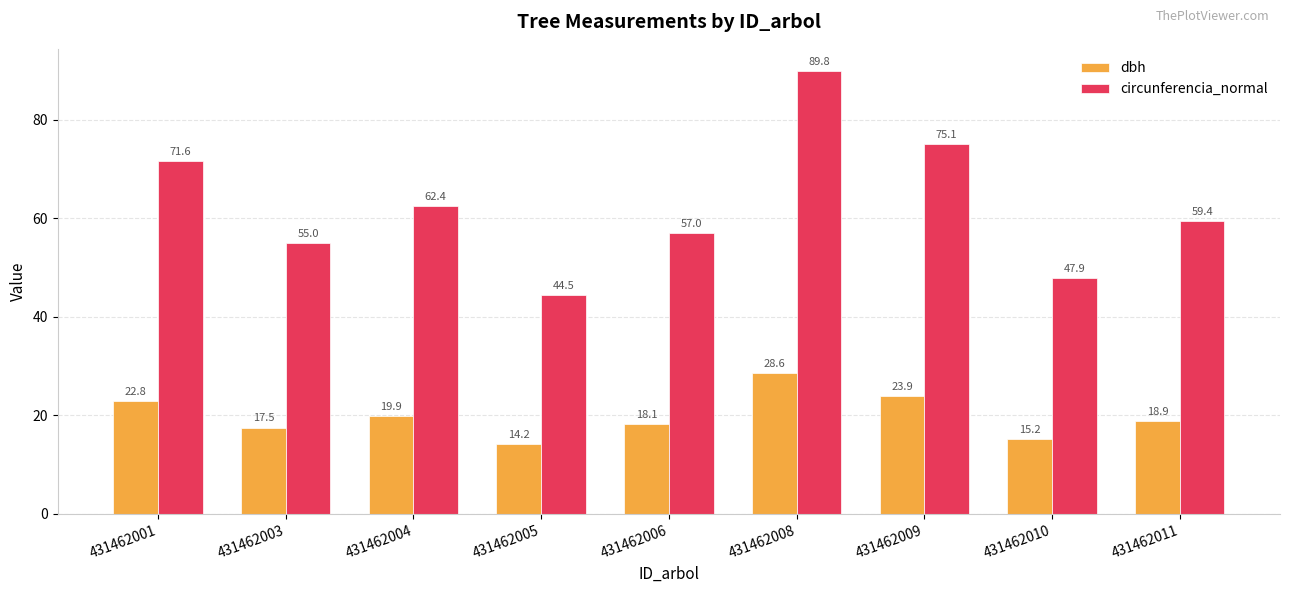

What is the total value across all series at 431462010?

63.2